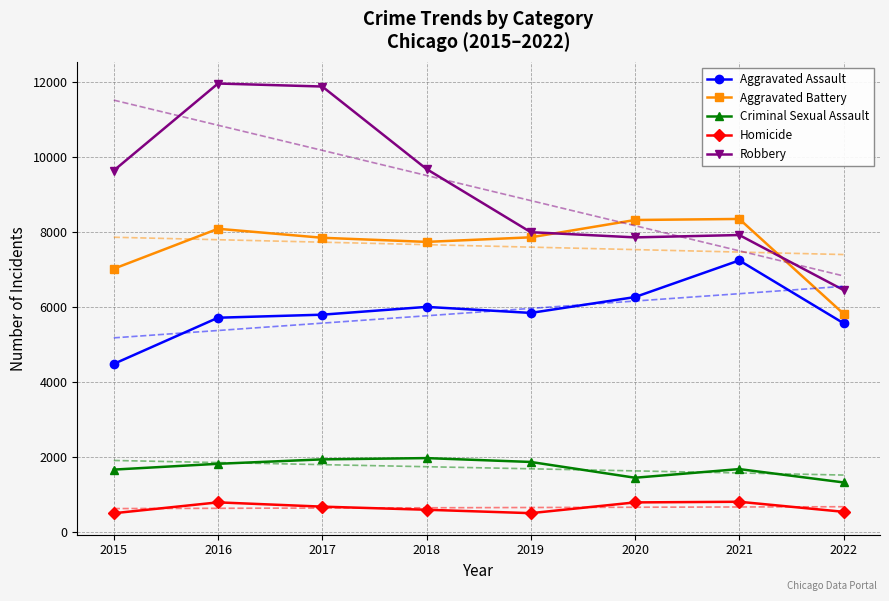

The Criminal Sexual Assault series shows 2359 at 2022. True or false?

False